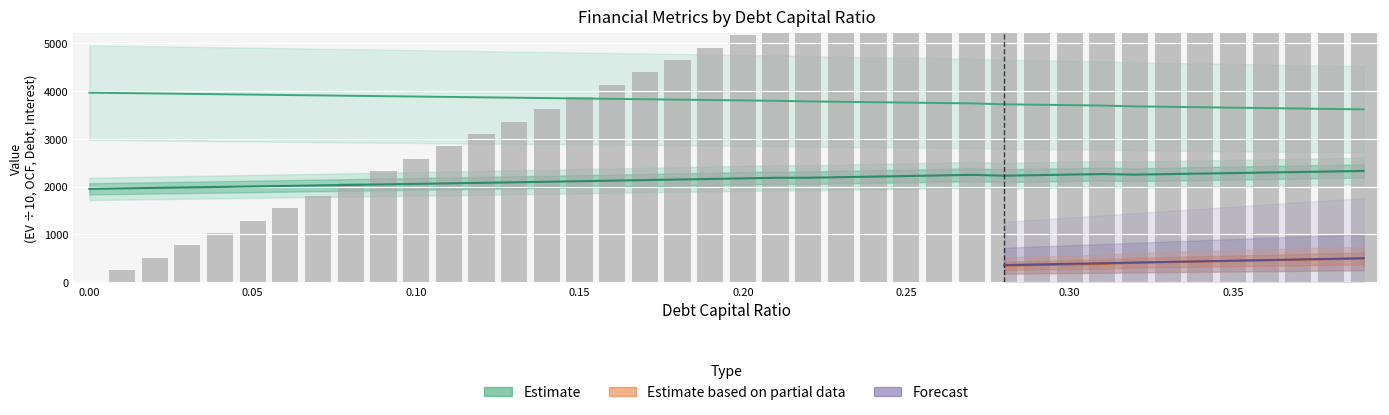

At how many categories does at least one series exceed 5260?

19